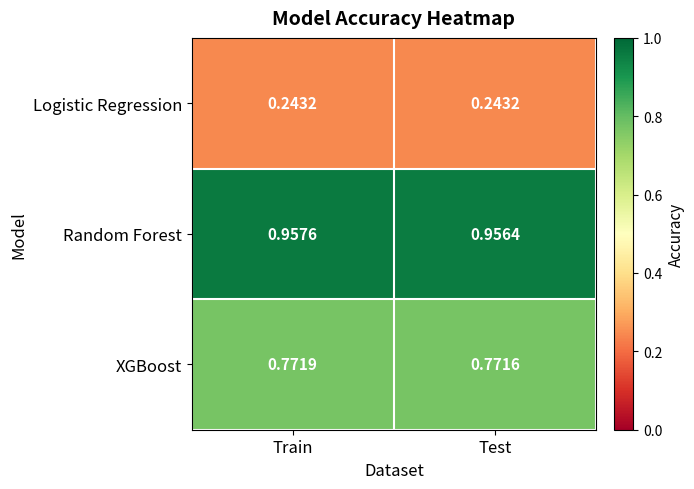

What is the total value across all series at Test?

2.0